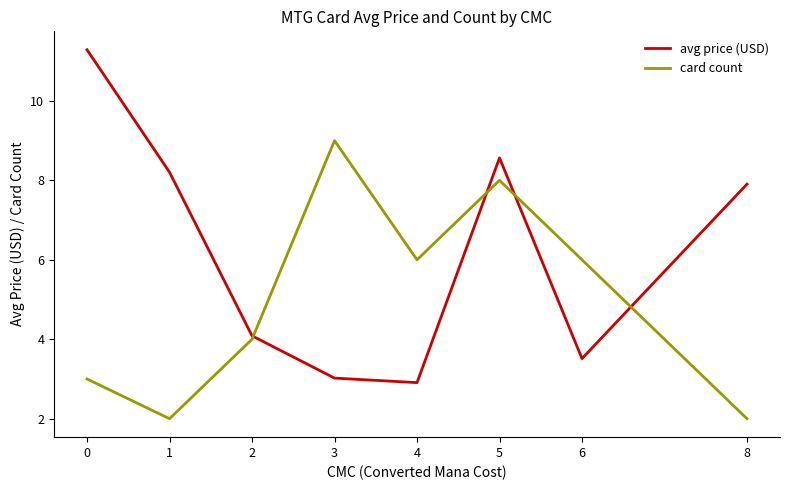

Is the value of avg price (USD) at 8 greater than the value of card count at 6?

Yes